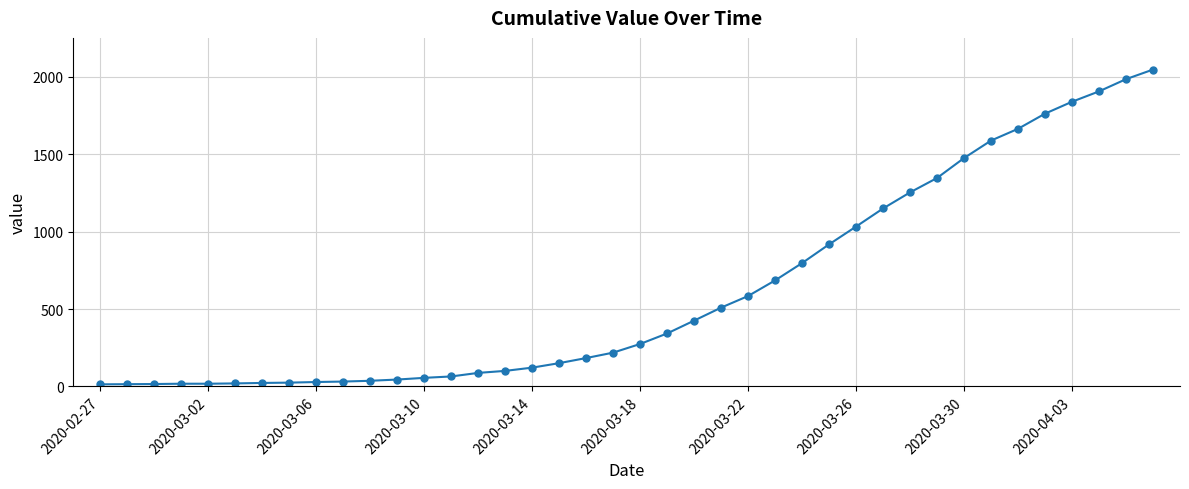

How many categories are shown in the chart?

40